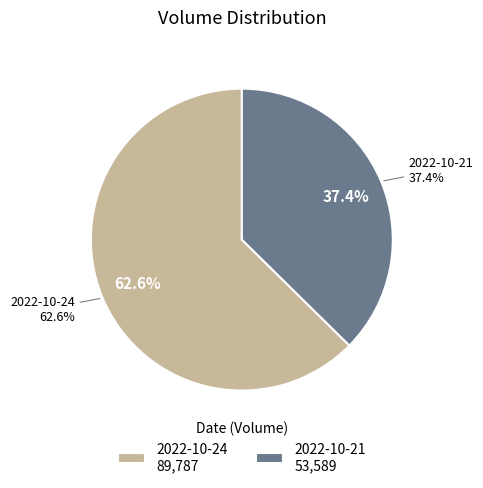

How many segments does this pie chart have?

2